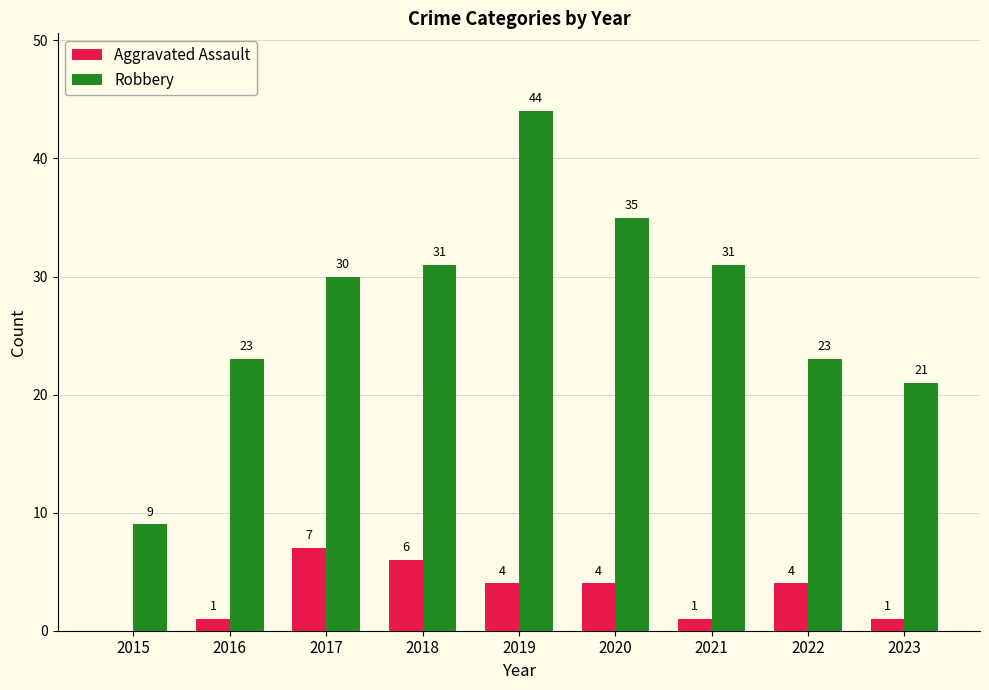

What is the average value of the Aggravated Assault series?

3